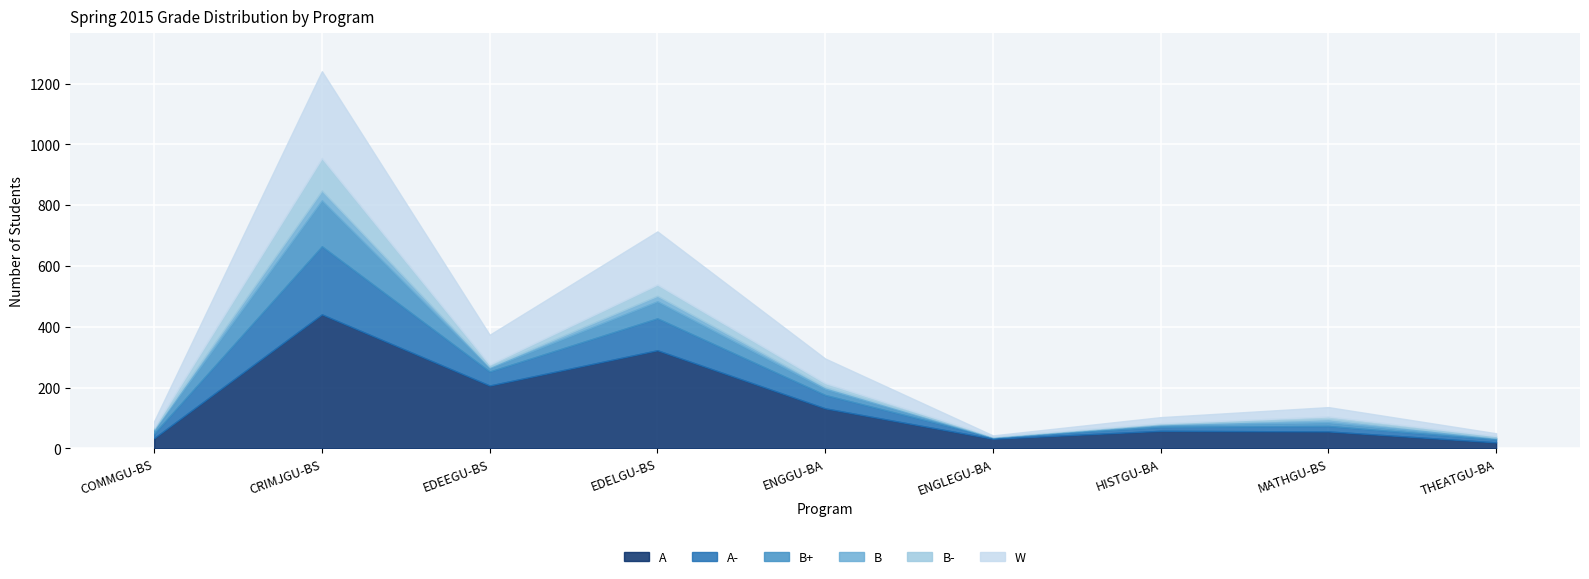

How many lines are shown in the chart?

6